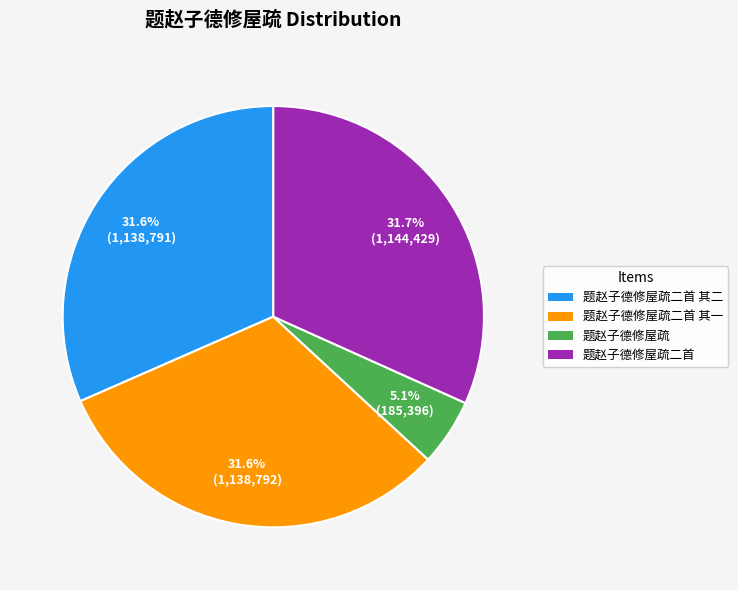

To the nearest percent, what is the average slice percentage?

25%